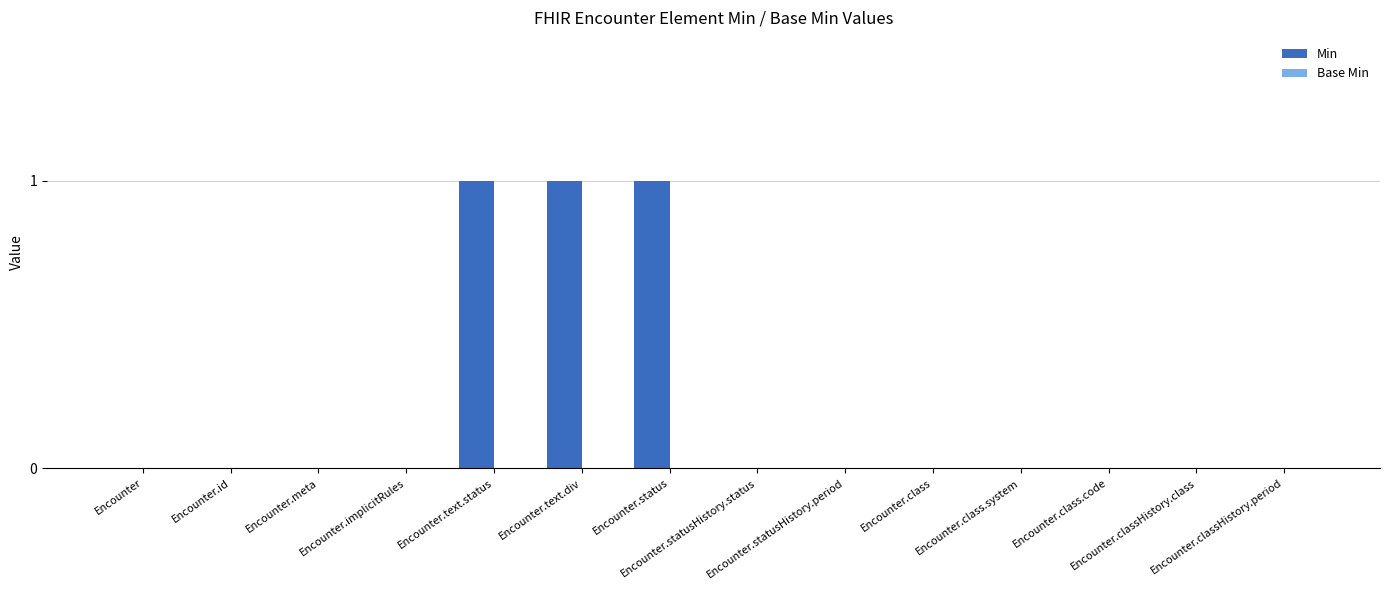

What is the sum of all values?

3